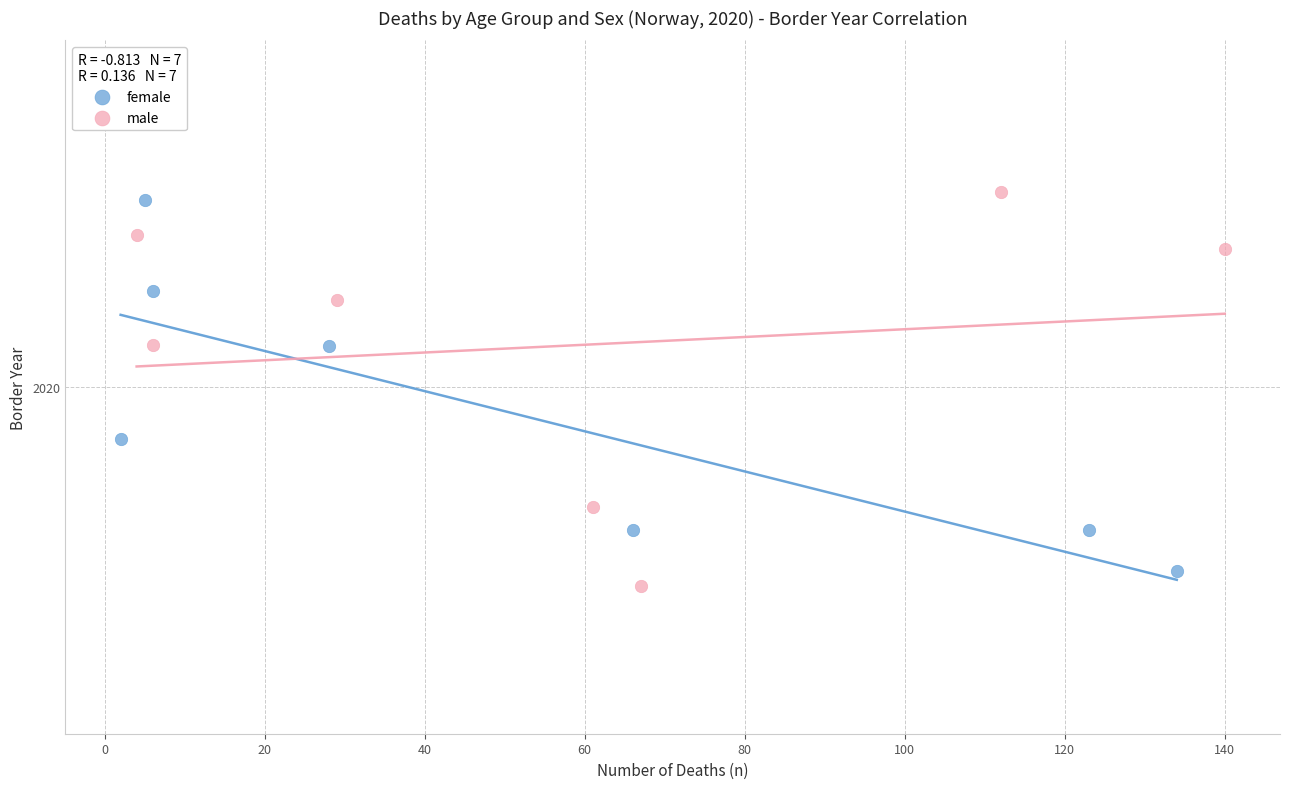

Which series reaches the maximum Y coordinate?

male